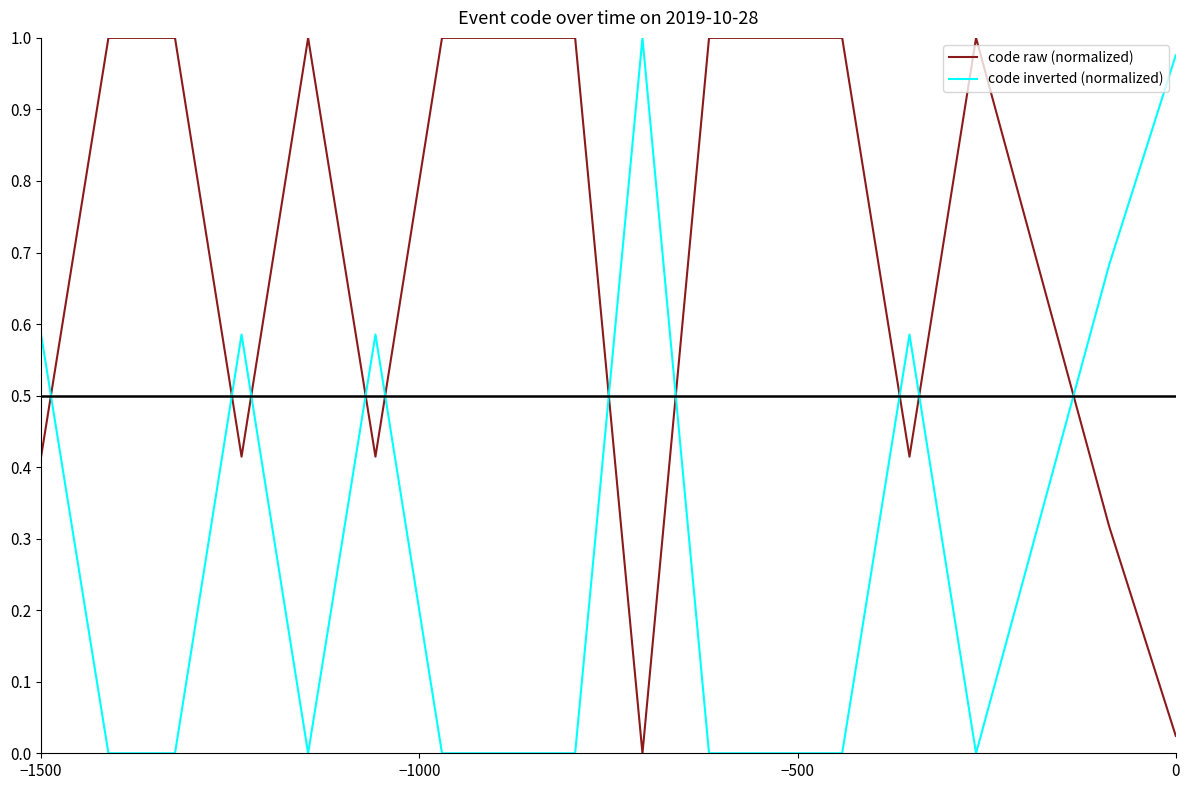

How many distinct data groups are displayed?

2